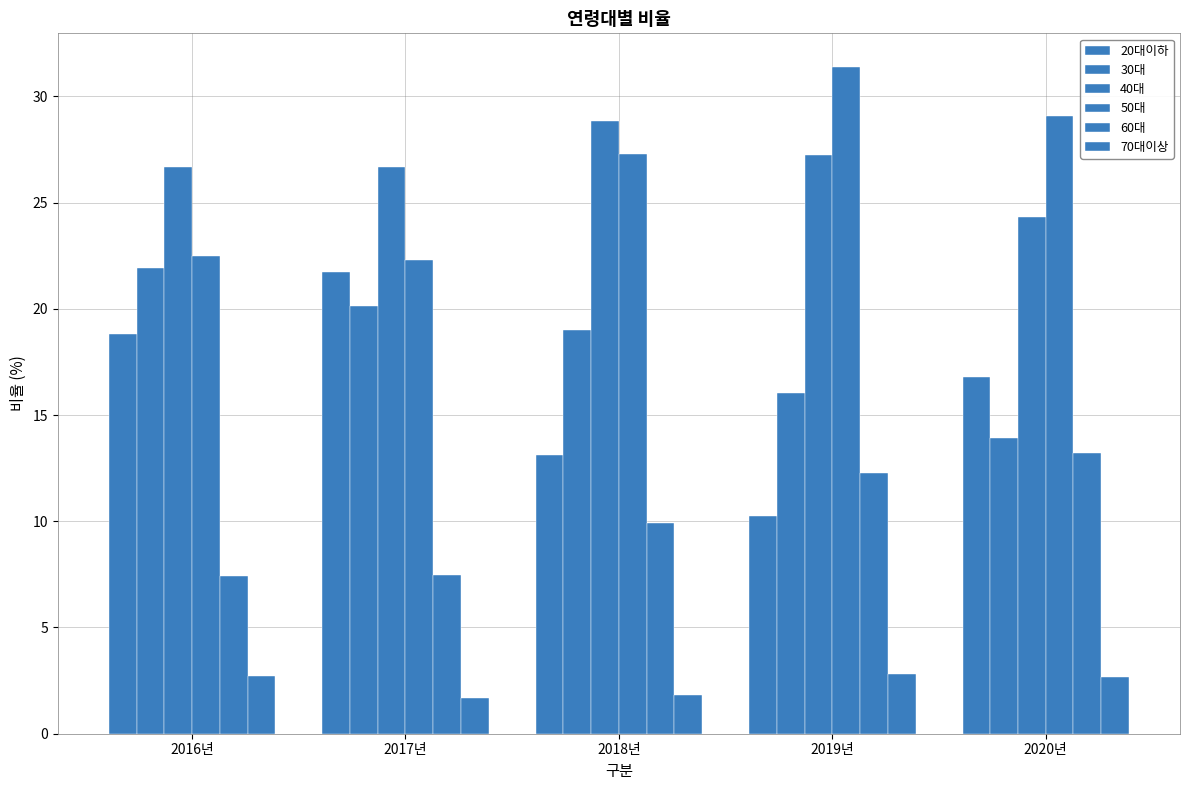

True or false: 50대 has a value of 45.9 at 2019년.

False